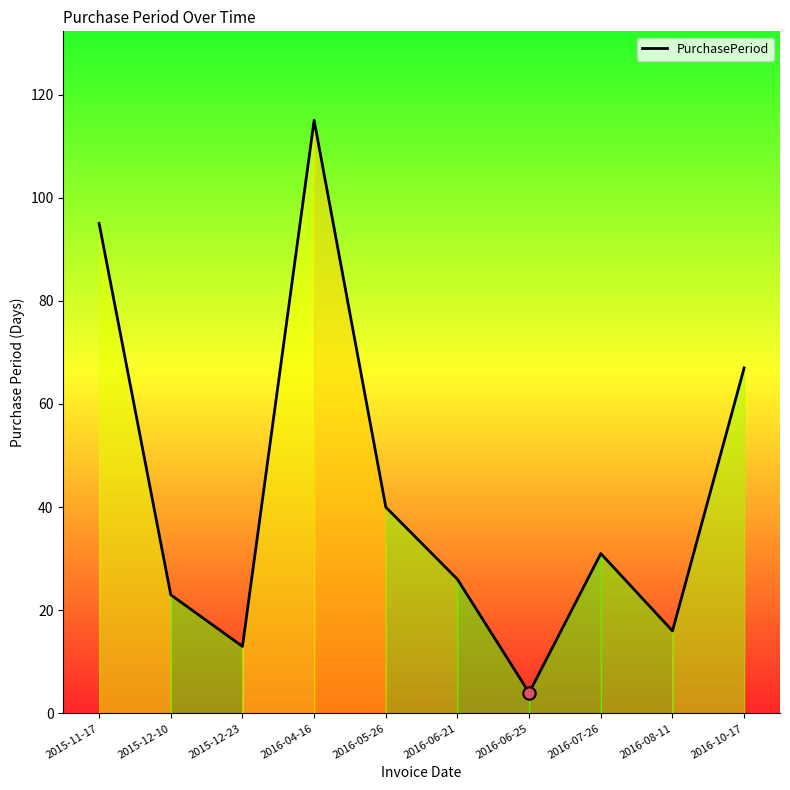

Approximately how many times larger is the value at 2016-05-26 compared to 2015-12-10?

1.7